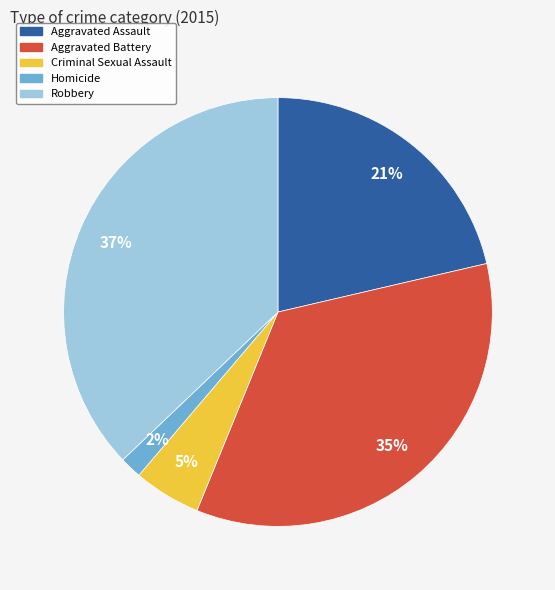

What is the ratio of the value at Criminal Sexual Assault to the value at Aggravated Assault?

0.2